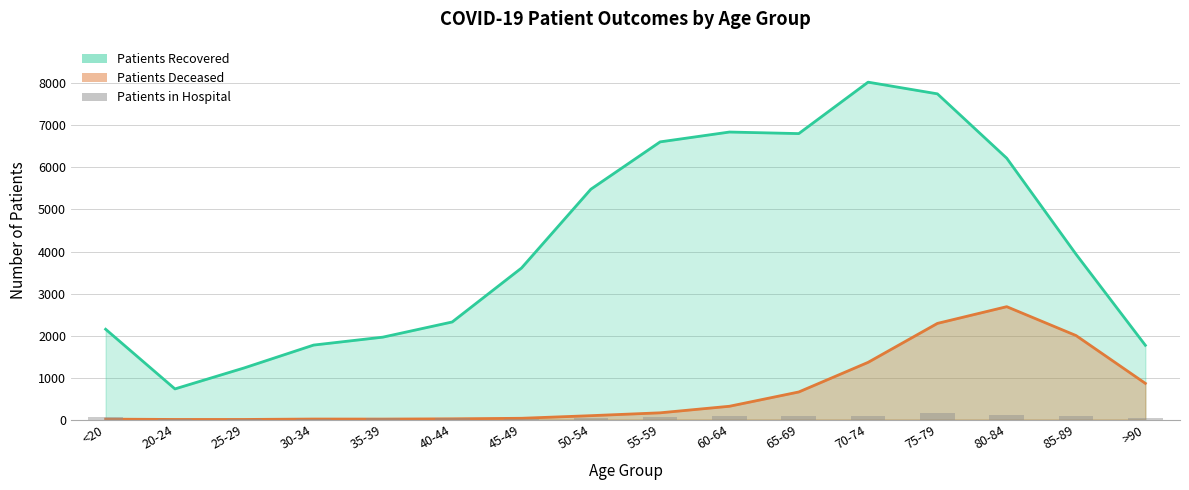

What position from the left is 55-59?

9